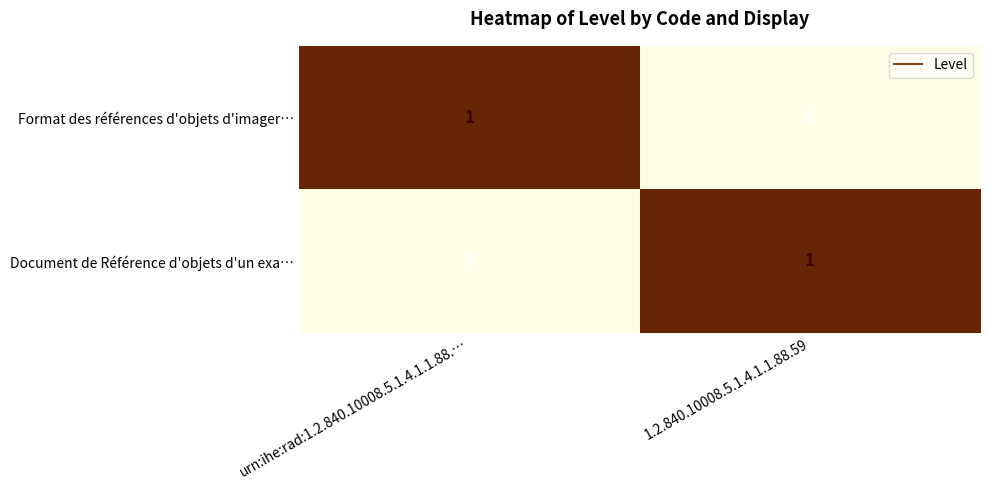

True or false: Document de Référence d'objets d'un exa… has a value of 0 at 1.2.840.10008.5.1.4.1.1.88.59.

False